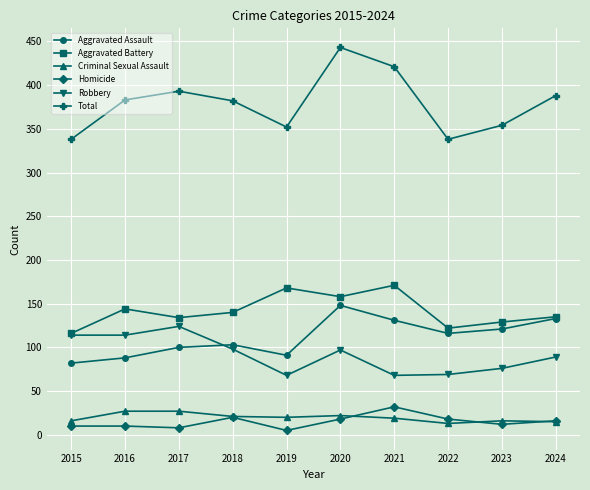

What is the difference between the maximum and minimum values in the Total series?

105